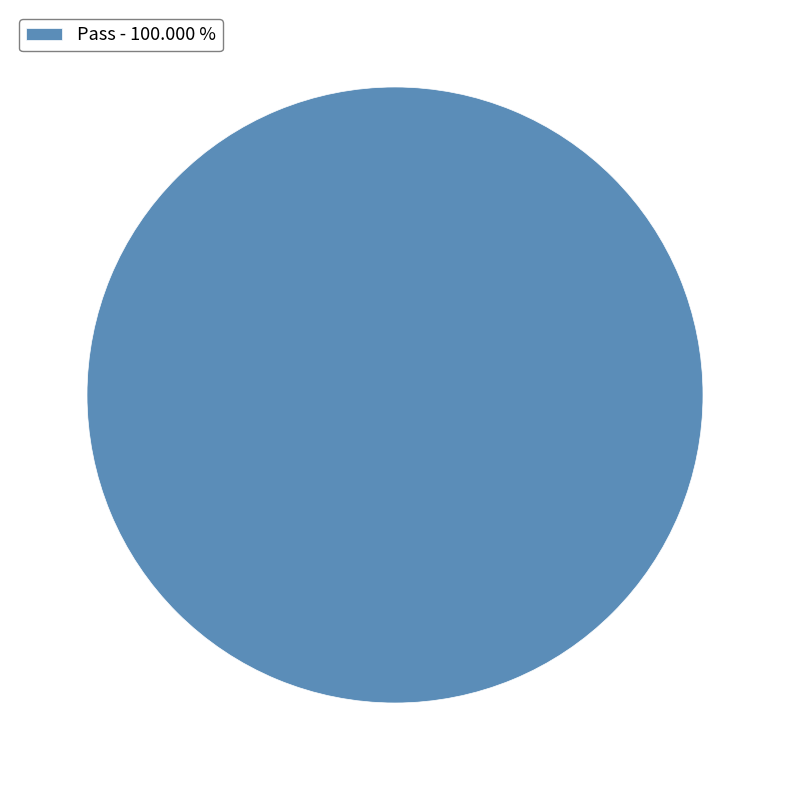

Which category accounts for the majority?

Pass - 100.000 %